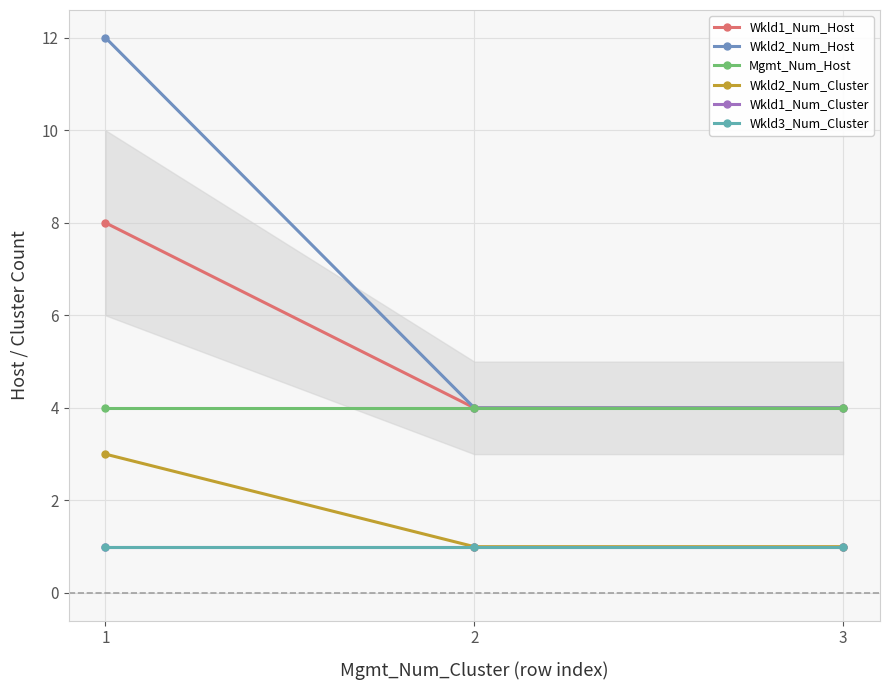

Is this an area chart (filled region under the line)?

Yes